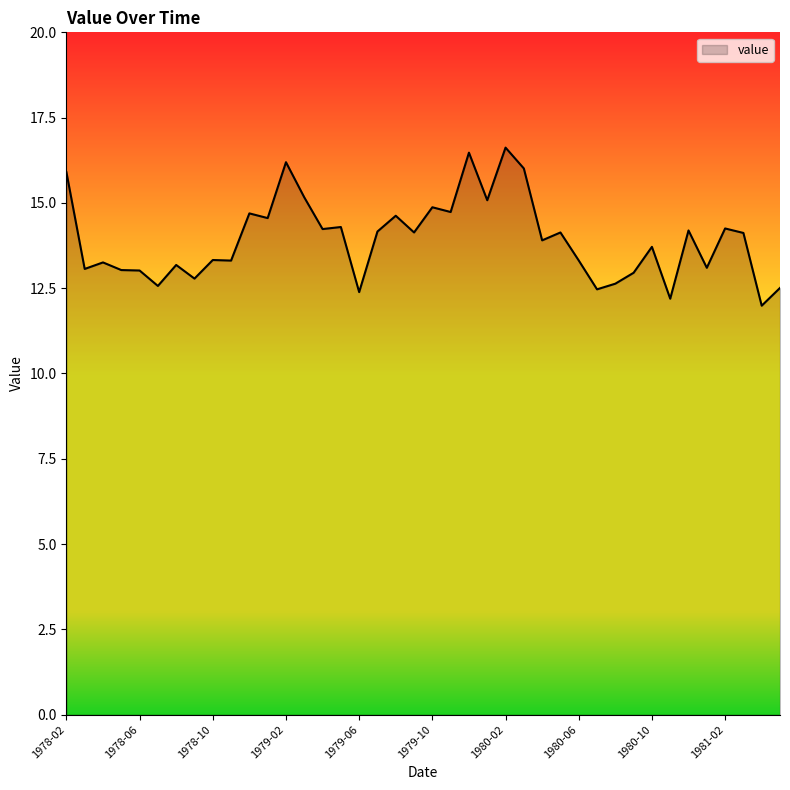

What is the maximum value shown in the chart?

16.6